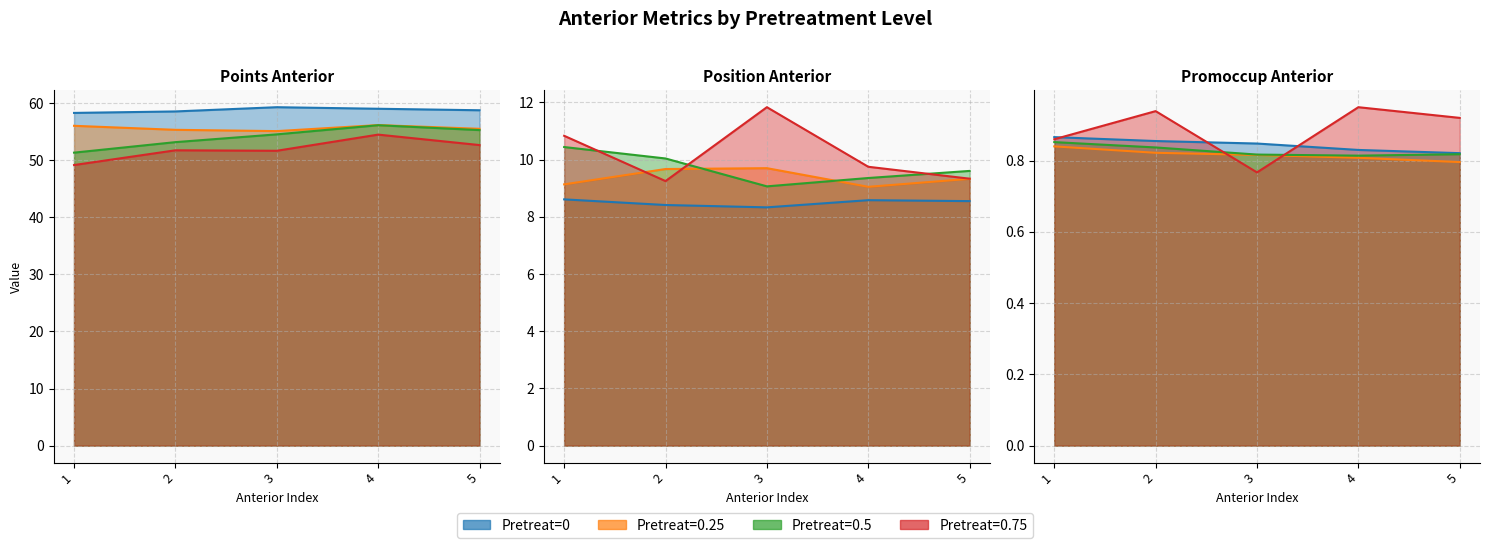

Is it true that 0.5 equals 0.8 at promoccup_ant_2?

True